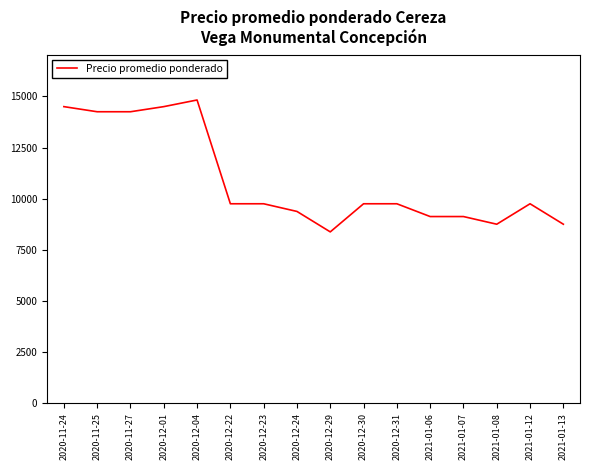

What is the change in value from 2020-12-24 to 2021-01-12?

+375